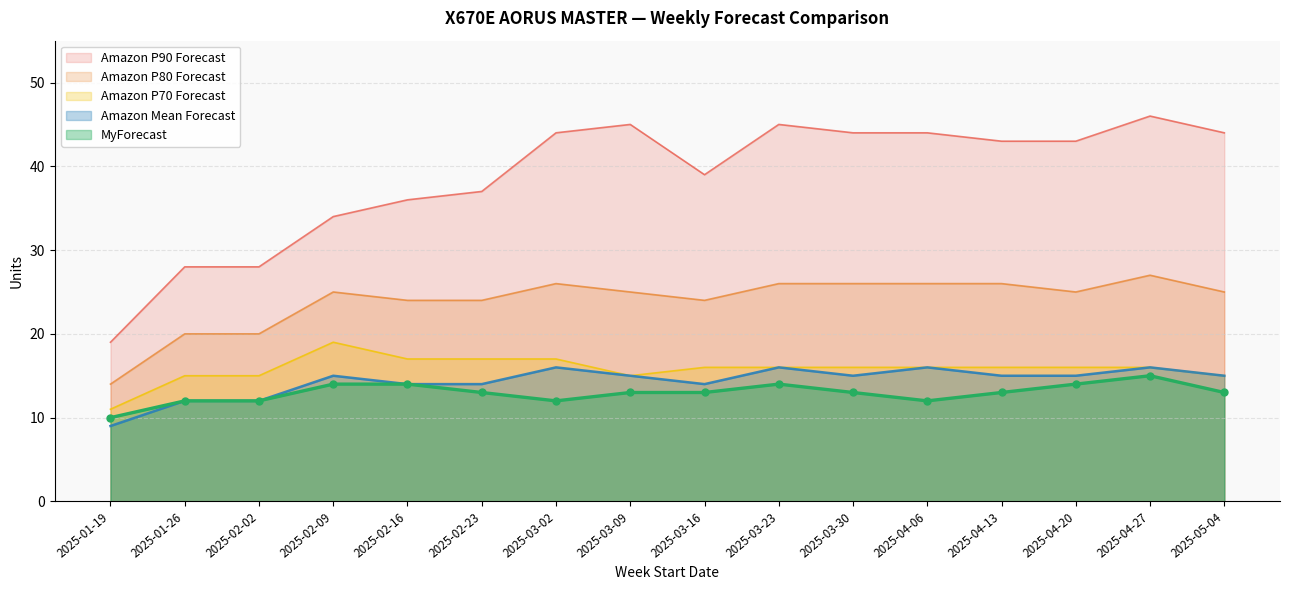

Which series has the widest spread of values?

Amazon P90 Forecast